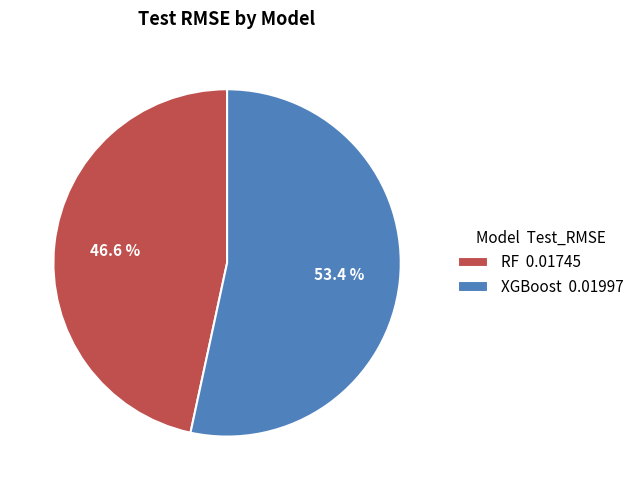

Combined, do XGBoost and RF account for over 50%?

Yes